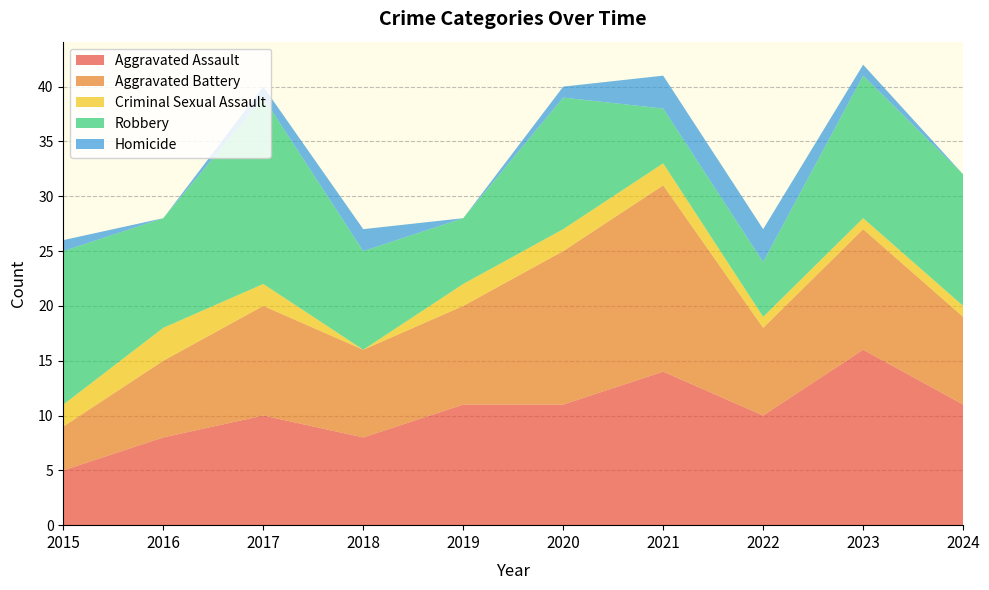

Reading right to left, list all the values displayed in this chart.

Aggravated Assault: 11	16	10	14	11	11	8	10	8	5
Aggravated Battery: 8	11	8	17	14	9	8	10	7	4
Criminal Sexual Assault: 1	1	1	2	2	2	0	2	3	2
Robbery: 12	13	5	5	12	6	9	17	10	14
Homicide: 0	1	3	3	1	0	2	1	0	1